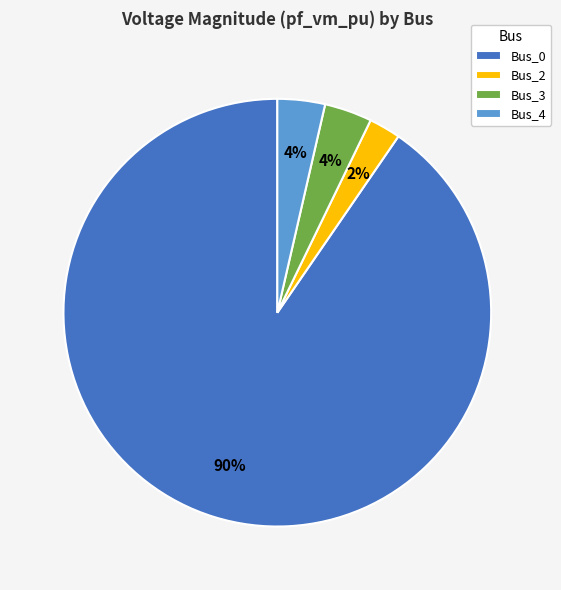

Does any single category account for the majority?

Yes